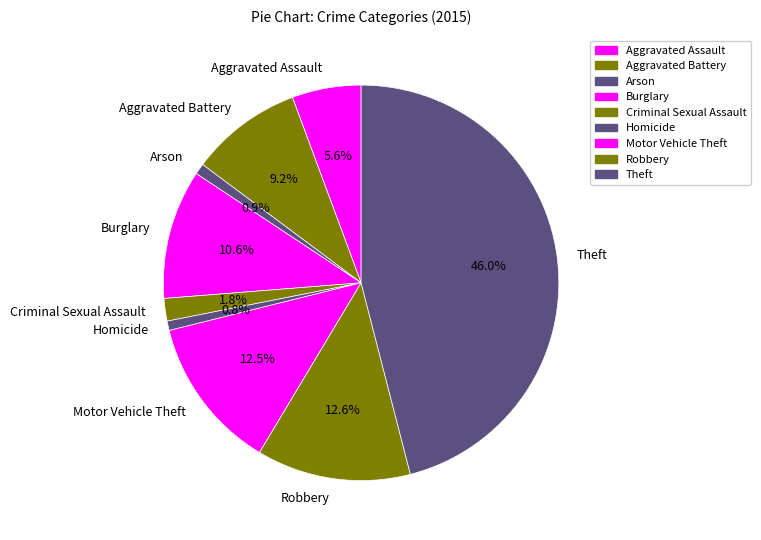

Count the number of slices in the pie.

9